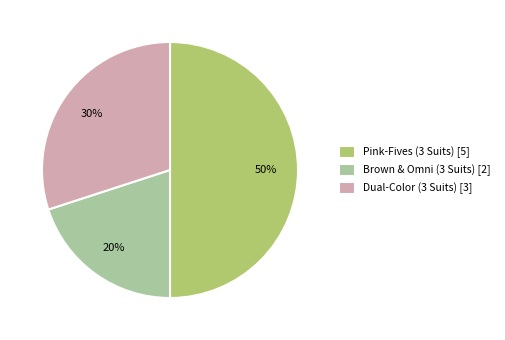

Is it true that Dual-Color (3 Suits) is 30% of the pie?

True